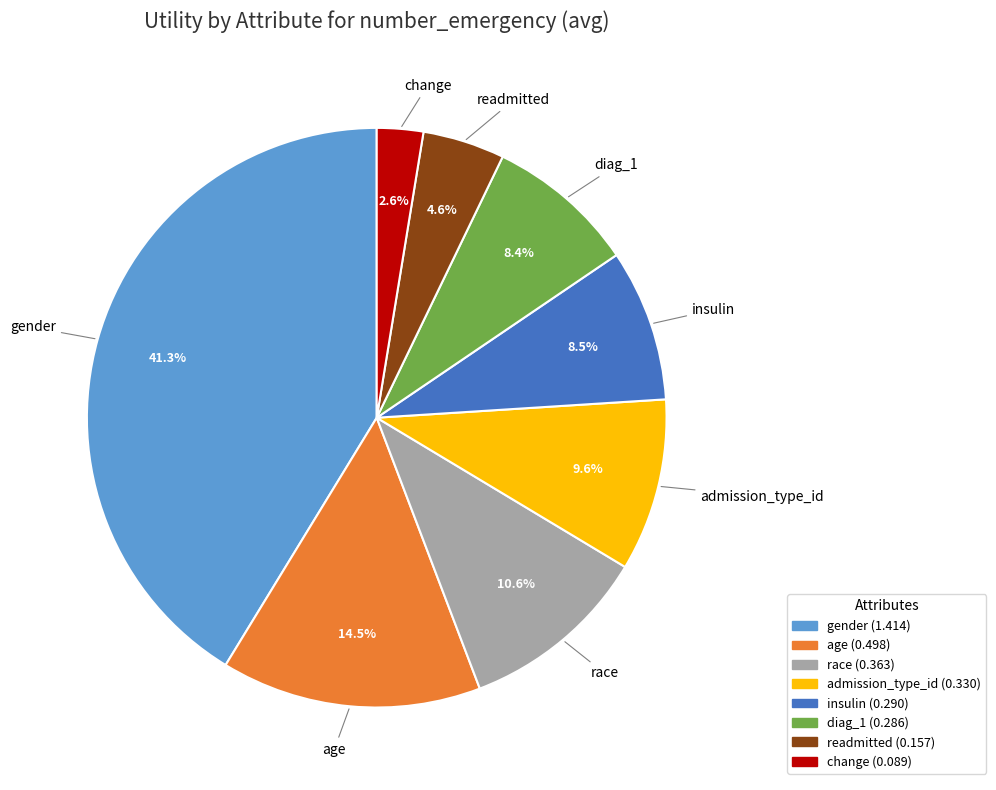

What is the total percentage of readmitted and race?

15.2%